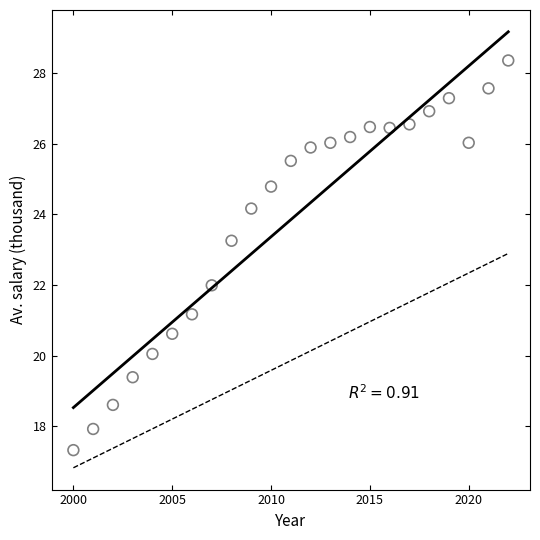

What is the range of Y values (max minus min)?

11.0